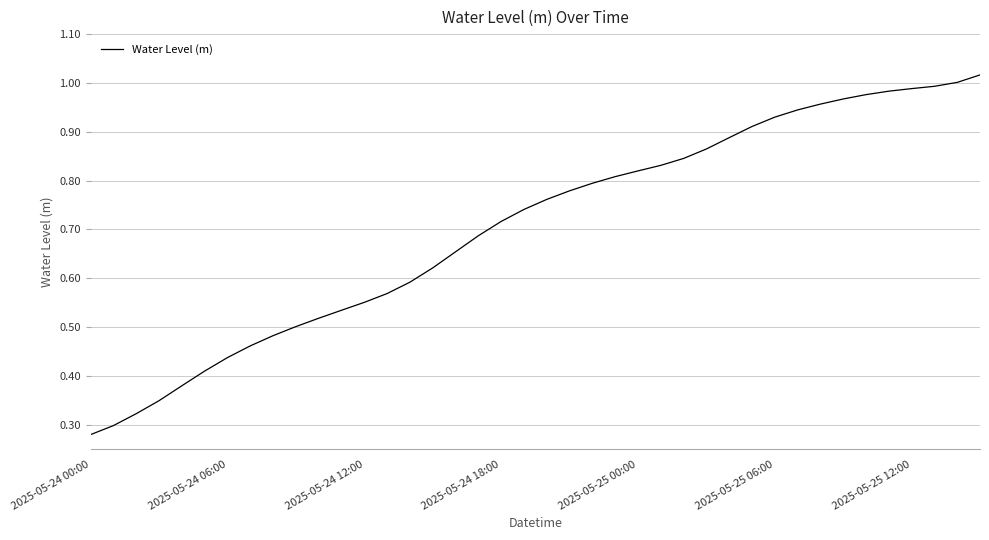

How many lines are shown in the chart?

1